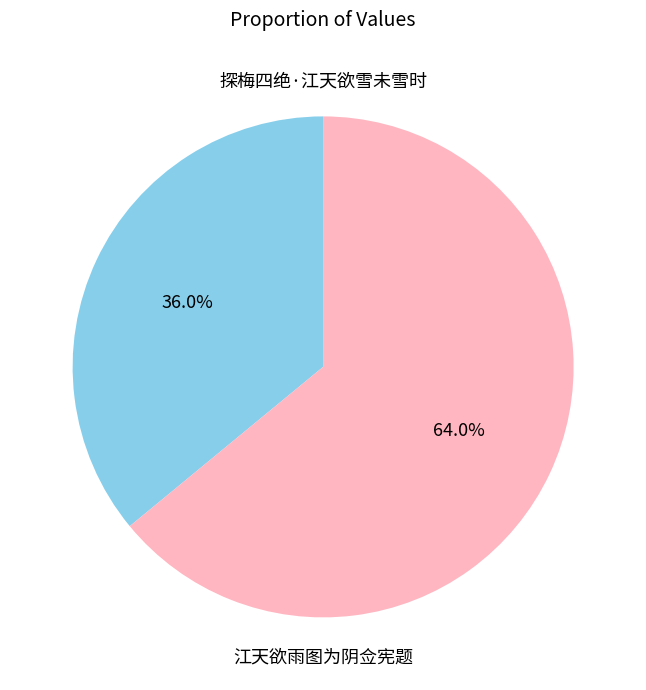

What portion of the pie excludes 江天欲雨图为阴佥宪题?

36.0%